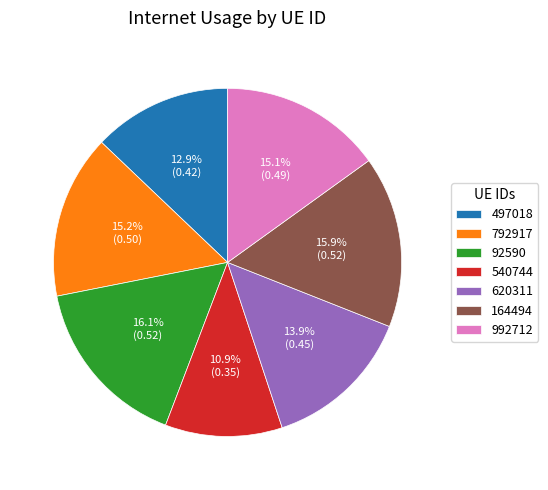

To the nearest percent, what is the difference between the largest and smallest slice percentages?

5%